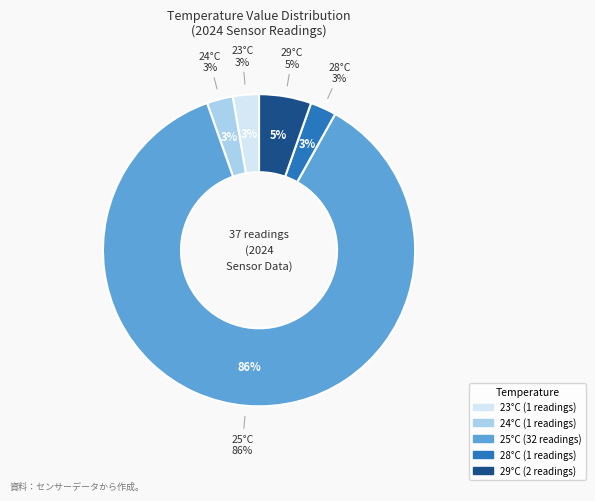

Is it true that 29 is 1% of the pie?

False